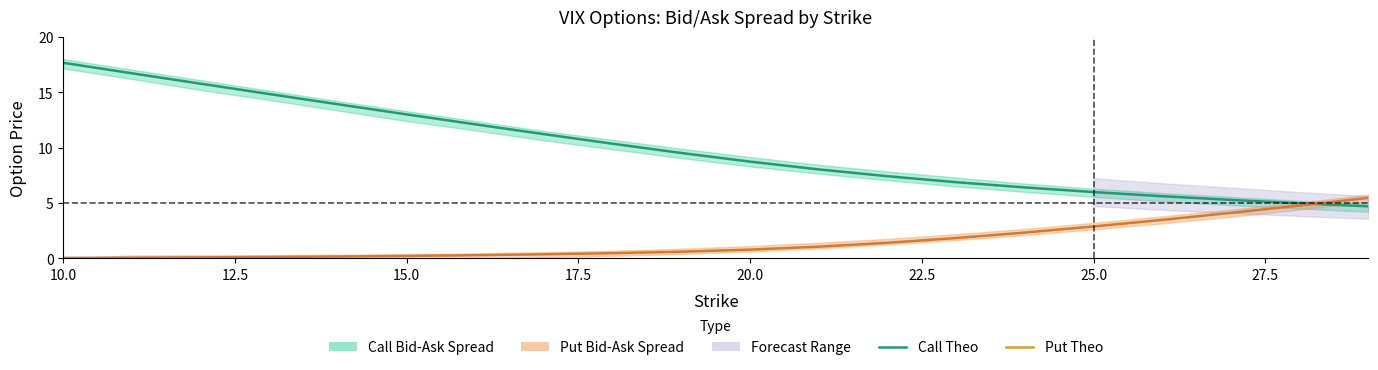

Between 25.0 and 10, which series saw the biggest shift?

Call Theo